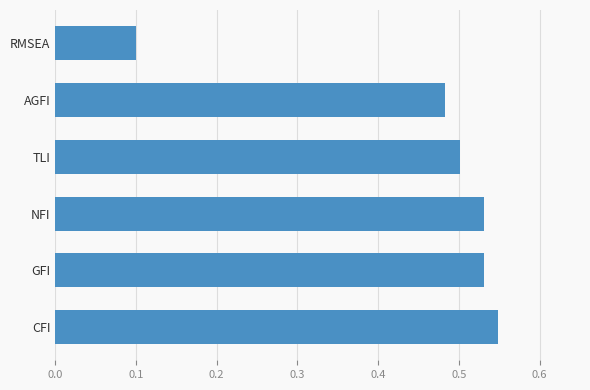

The value at CFI is 0.5. True or false?

True